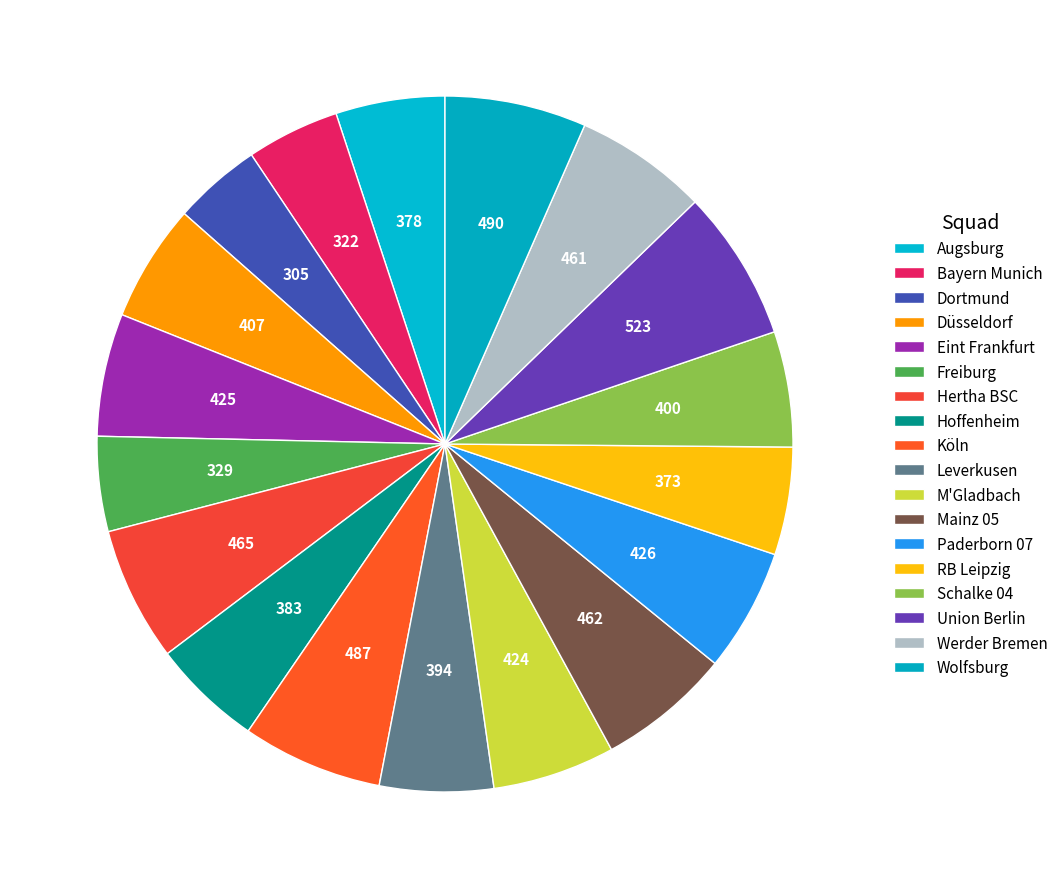

Is it true that Augsburg is 5% of the pie?

True